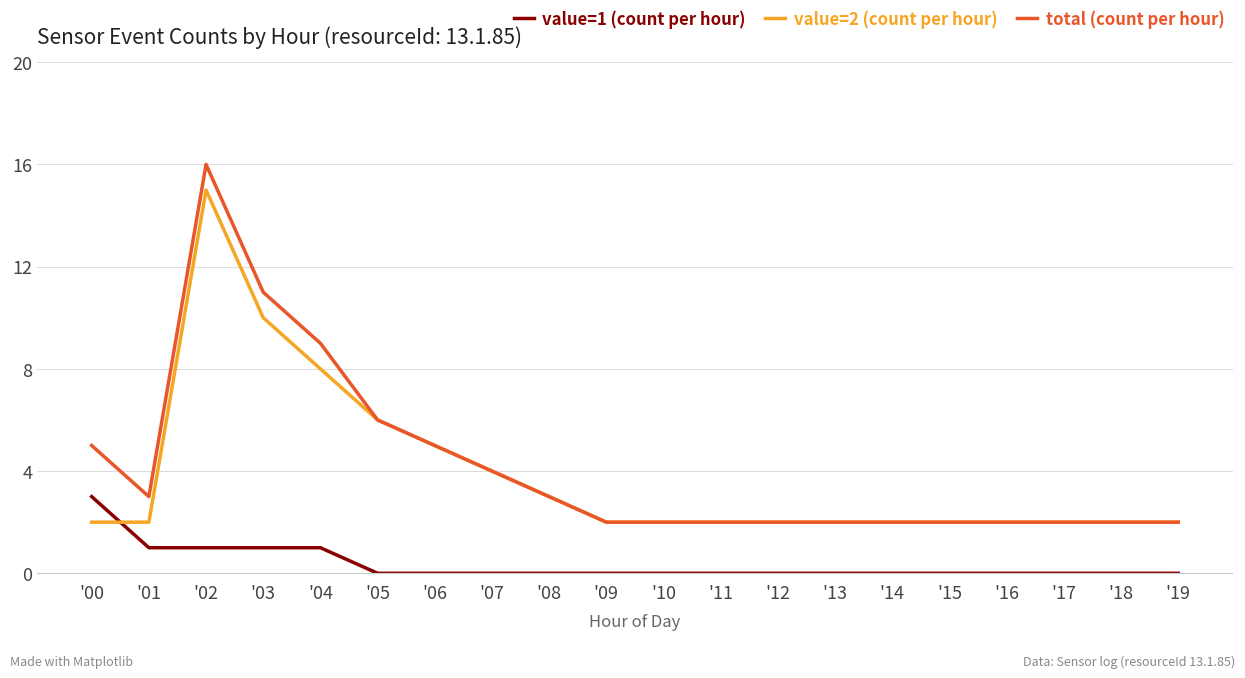

True or false: value=1 (count per hour) and total (count per hour) cross at least once.

False